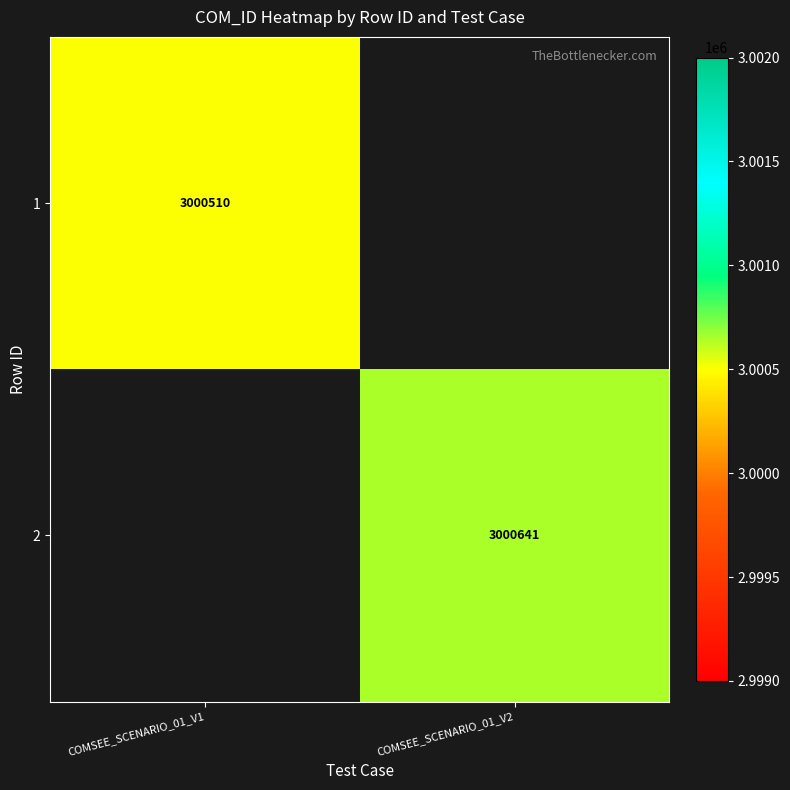

Is it true that 2 equals 3000641 at COMSEE_SCENARIO_01_V2?

True